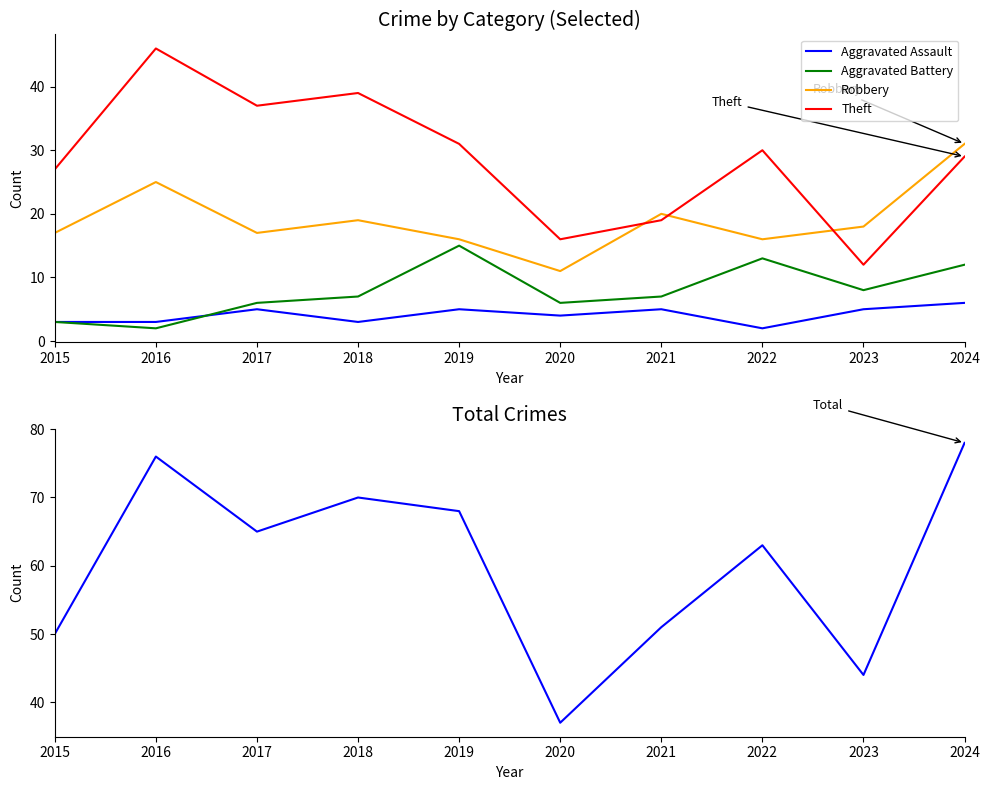

What is the minimum value shown in the chart?

2